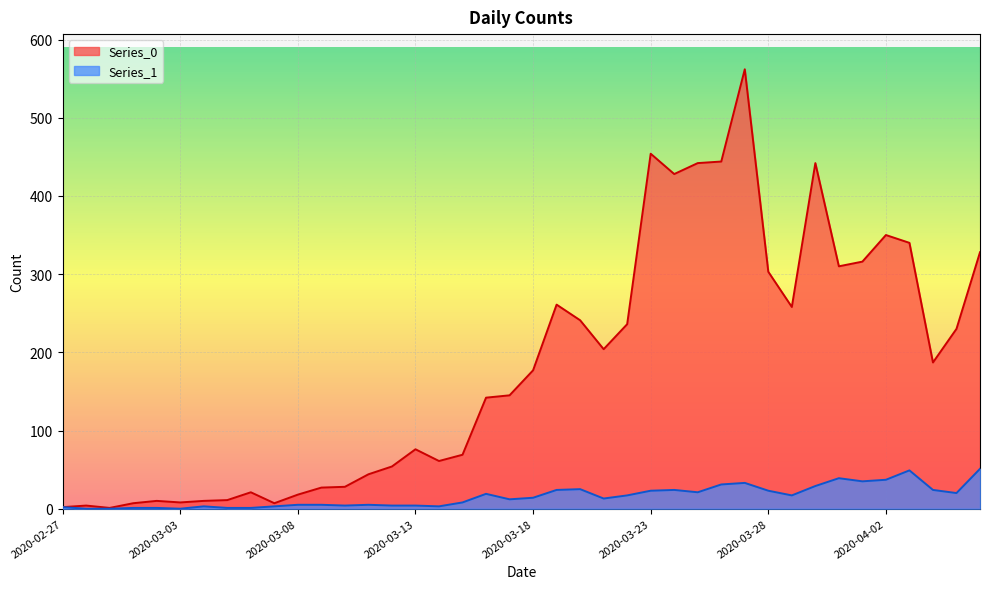

What is the label of the 16th point from the left?

2020-03-13